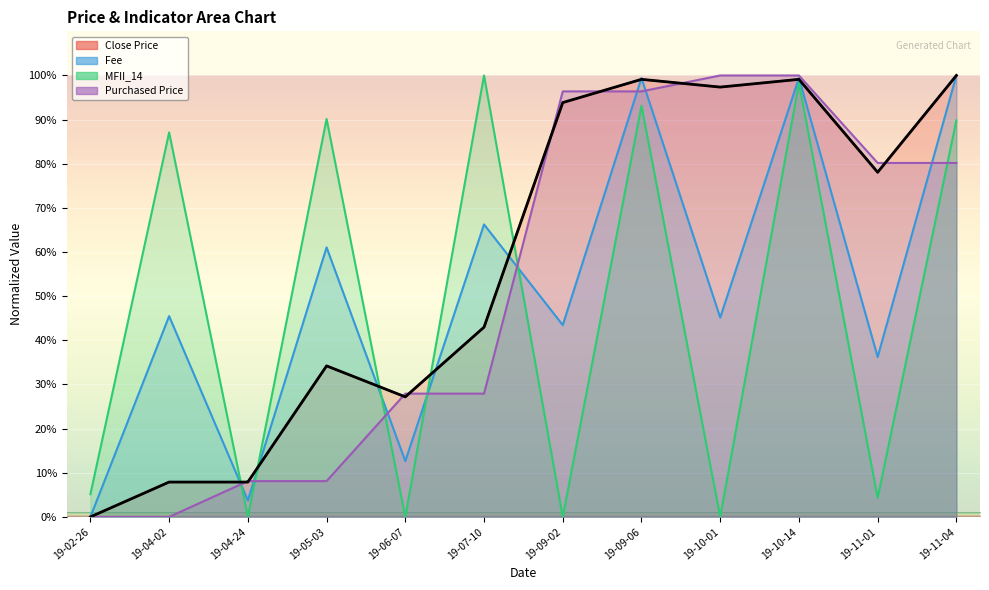

What is the spread (max minus min) of values at 19-10-01?

100.0